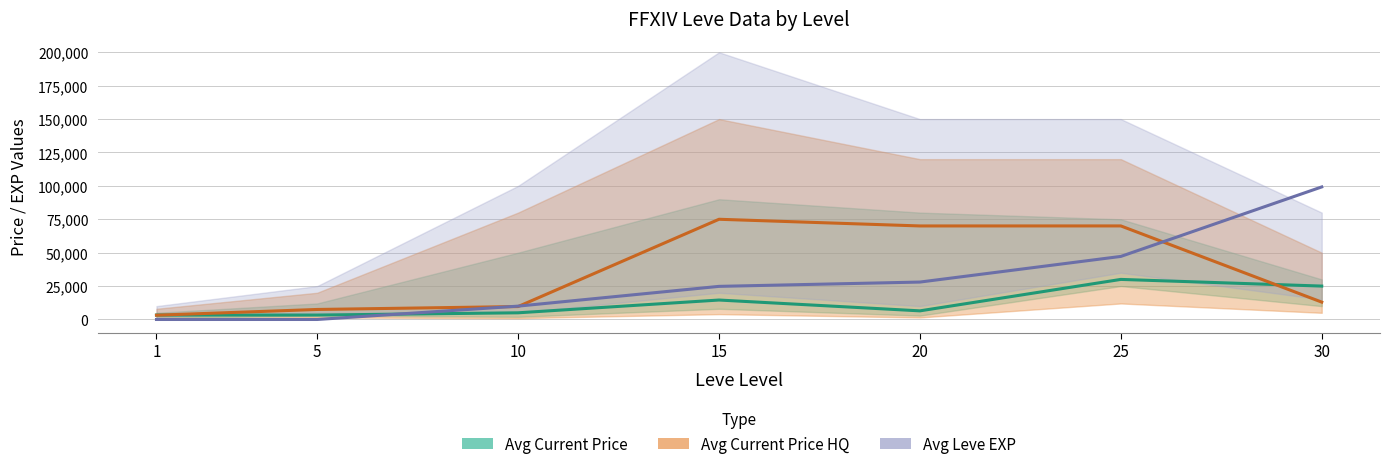

The value of Avg Leve EXP at 20 is 28010. True or false?

True